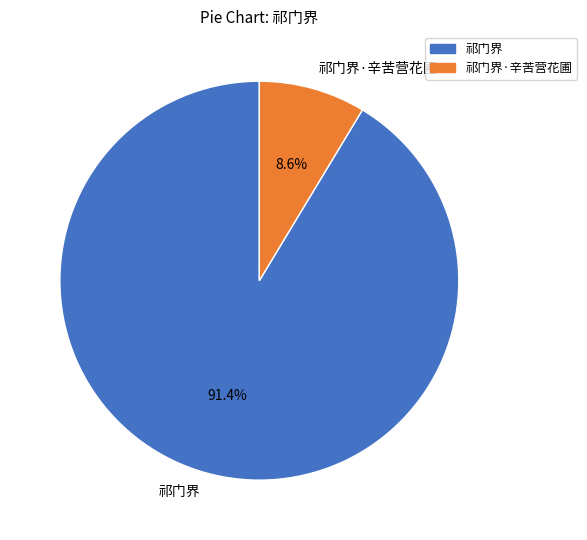

Which slice is the smallest?

祁门界·辛苦营花圃